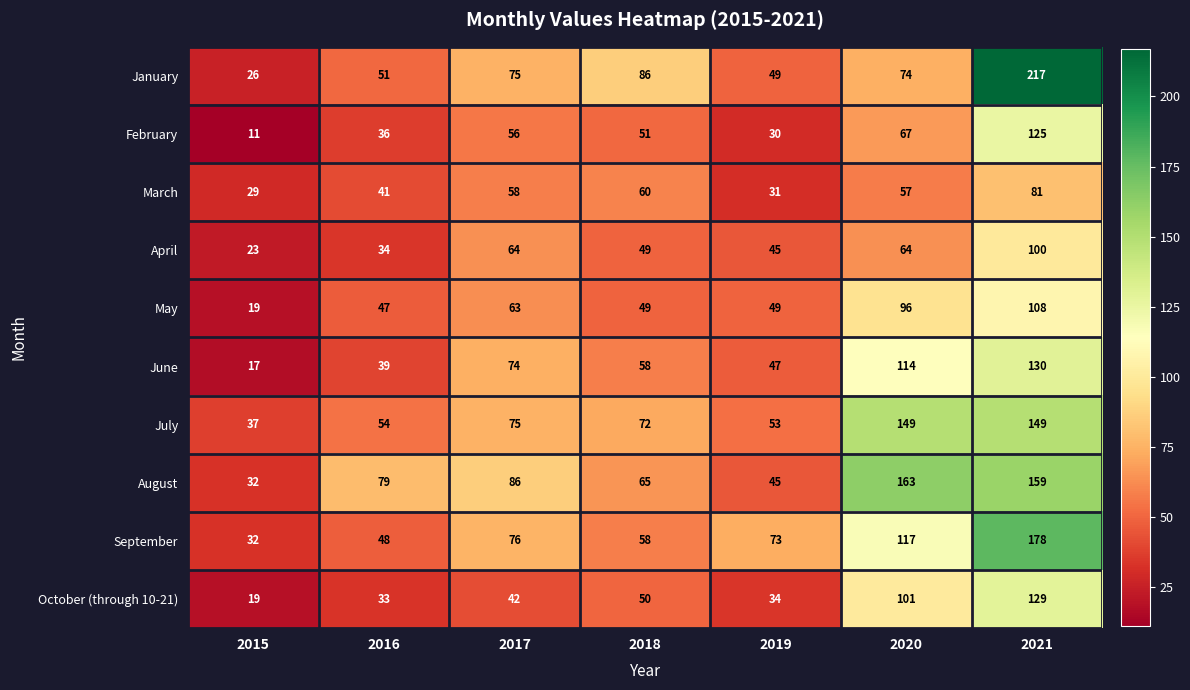

List the series in order of their peak value, lowest first.

March, April, May, February, October (through 10-21), June, July, August, September, January